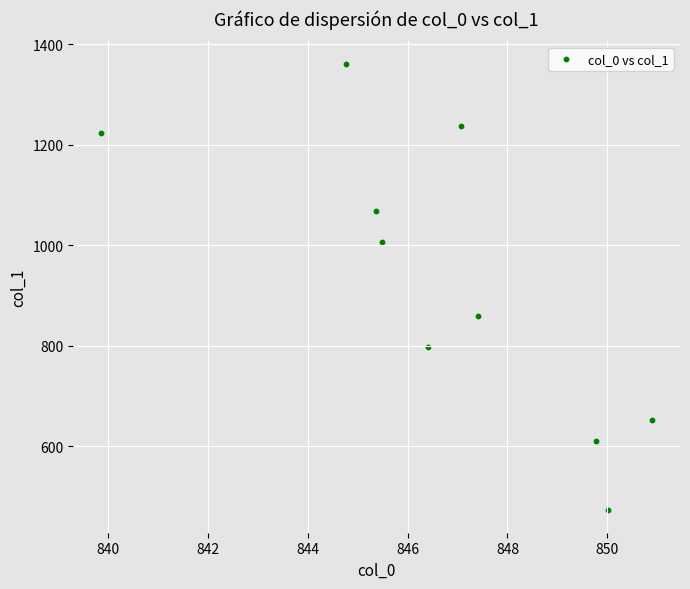

What is the range of Y values (max minus min)?

888.8